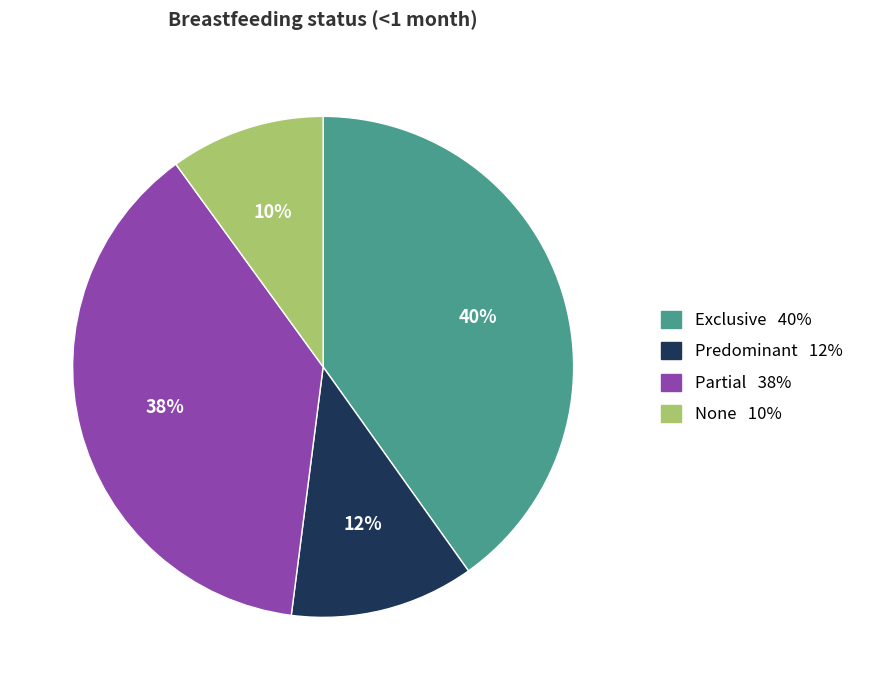

Does Exclusive account for over 50% of the chart?

No